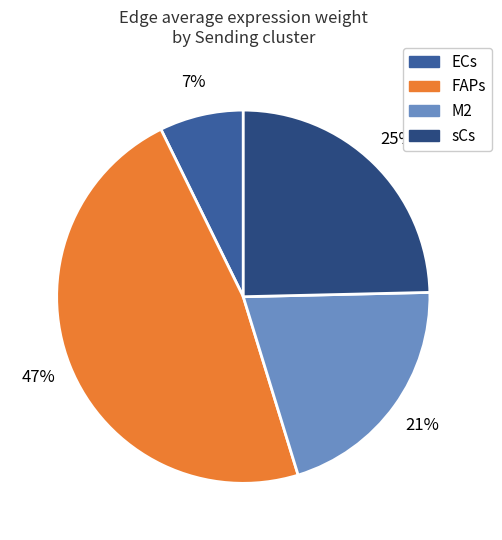

The ECs slice represents 7% of the pie. True or false?

True